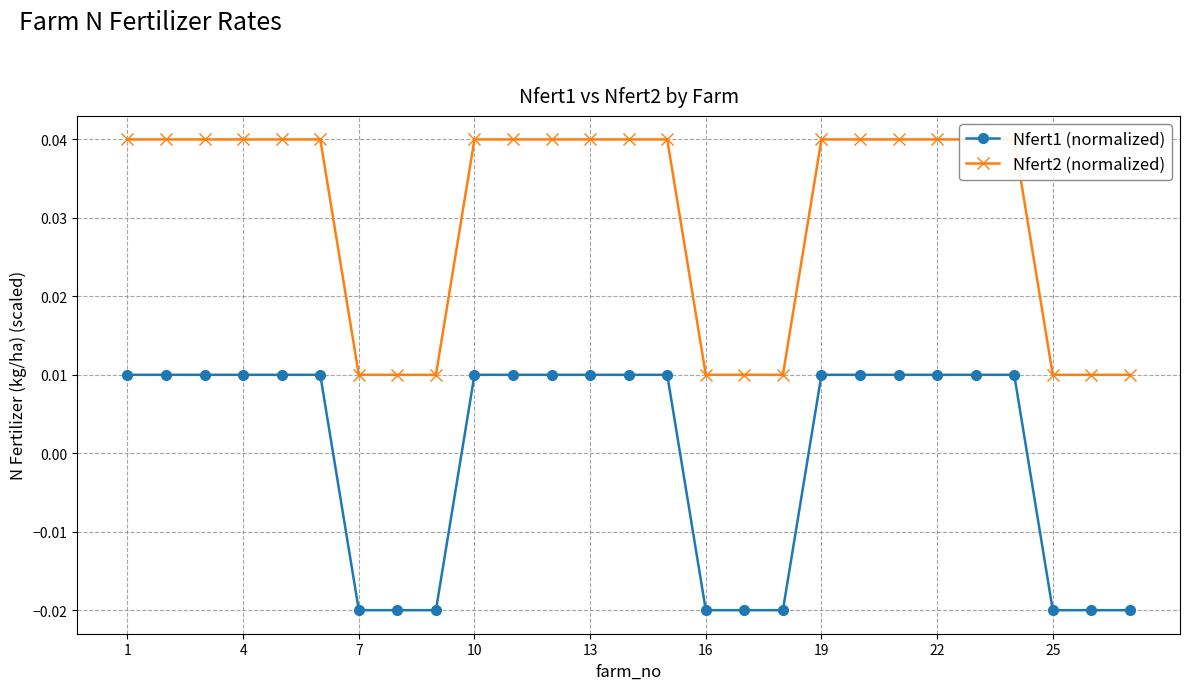

List the series in order of their peak value, lowest first.

Nfert1 (normalized), Nfert2 (normalized)